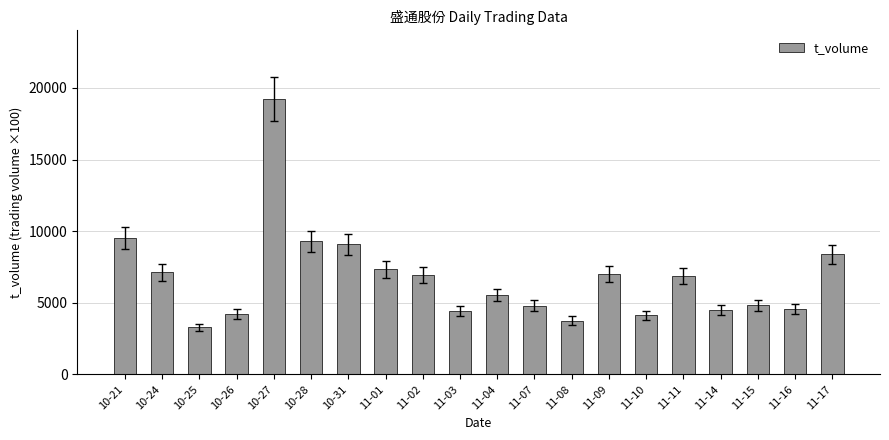

Is it true that the value at 11-09 is 9129?

False